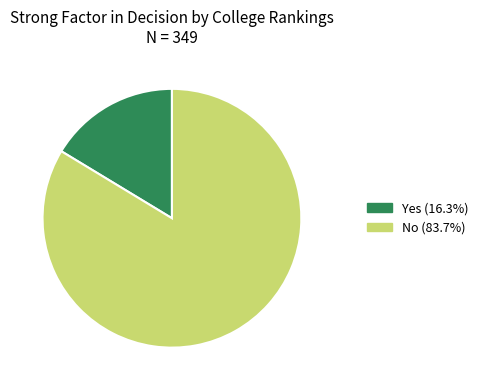

Combined, do No and Yes account for over 50%?

Yes